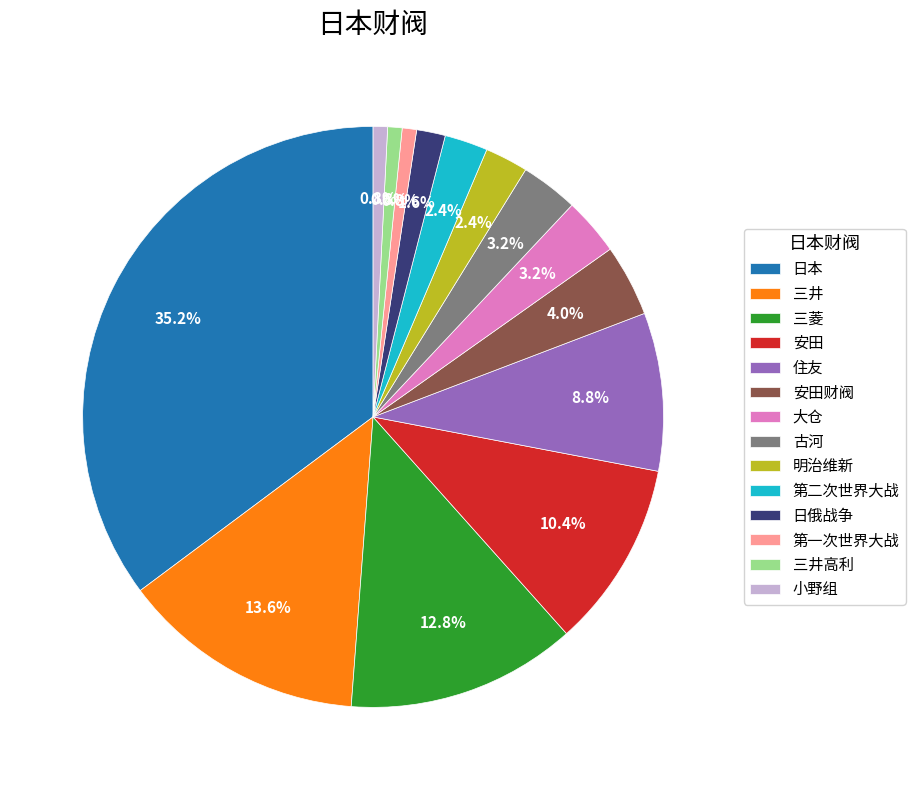

How many segments does this pie chart have?

14